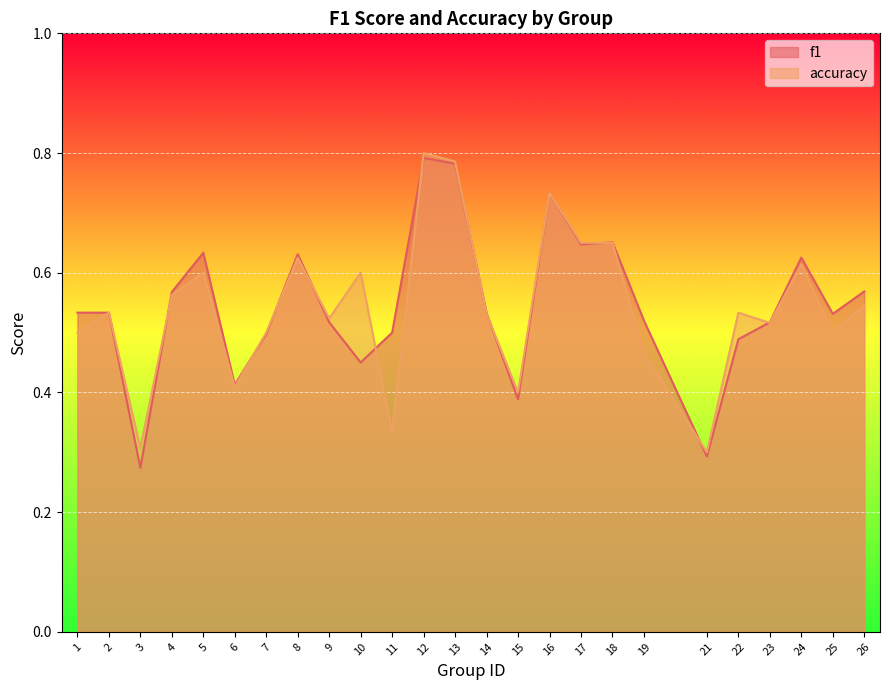

Which series has the largest total across all categories?

f1